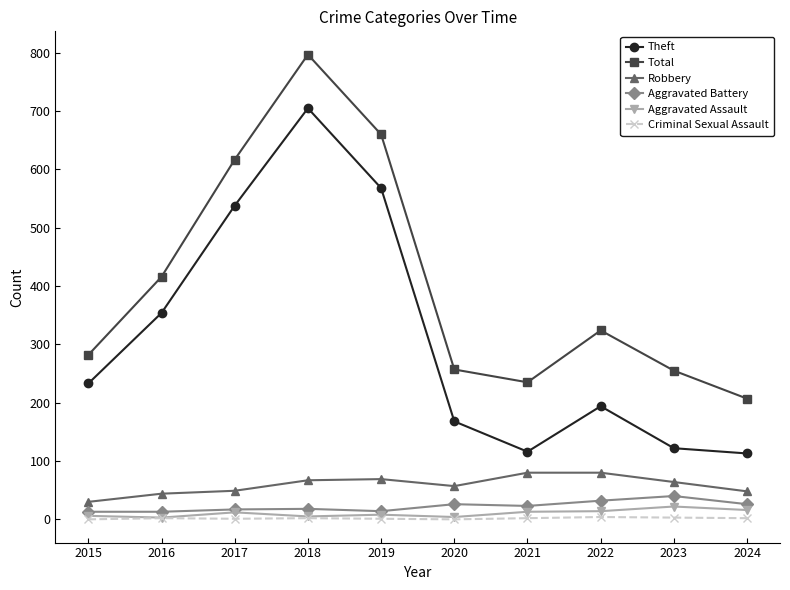

How many data points in Robbery are less than 64?

5